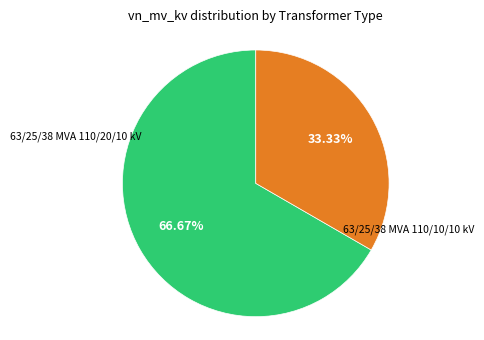

Is there a majority slice in this chart?

Yes